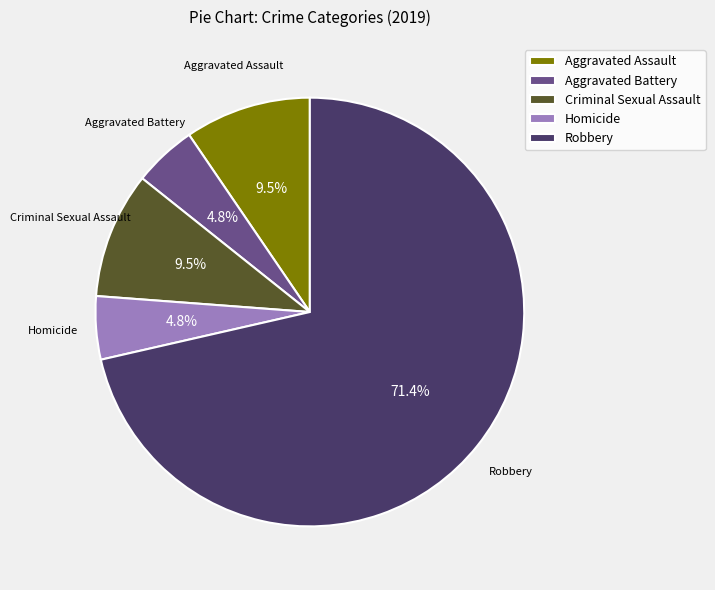

True or false: Aggravated Battery accounts for 5% of the total.

True